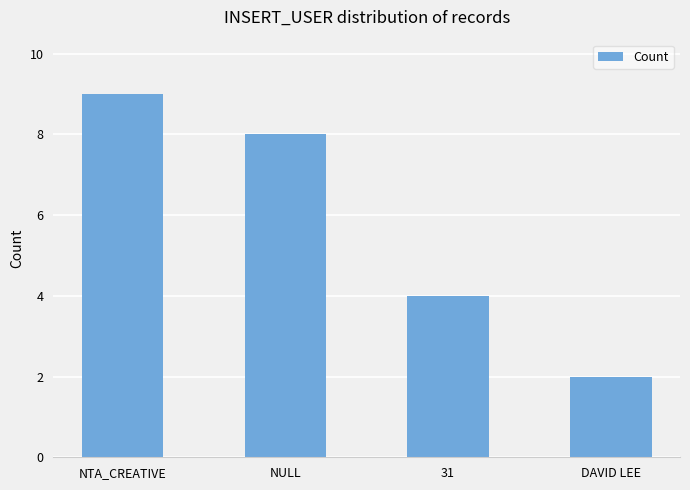

At which label is the value closest to 5?

31